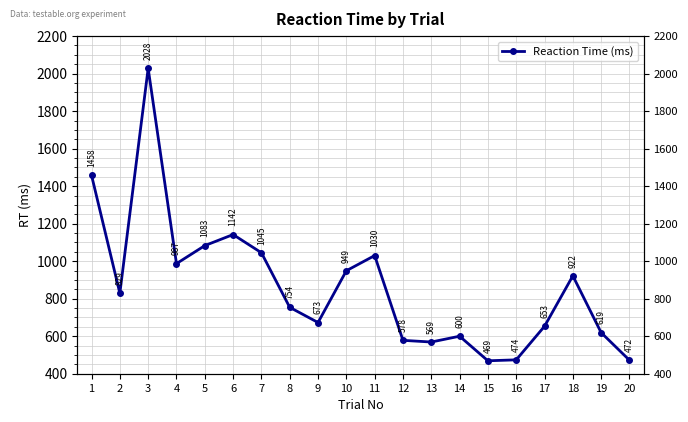

At which category does the chart reach its minimum across all series?

15